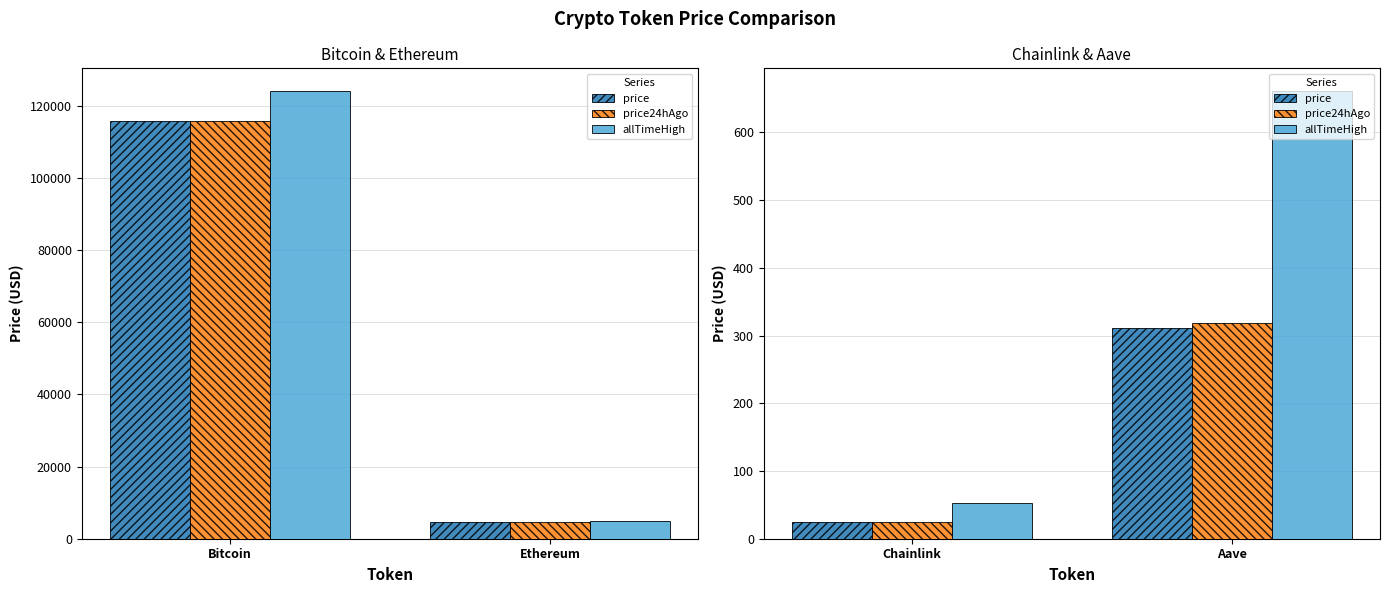

How many series are shown in this chart?

3